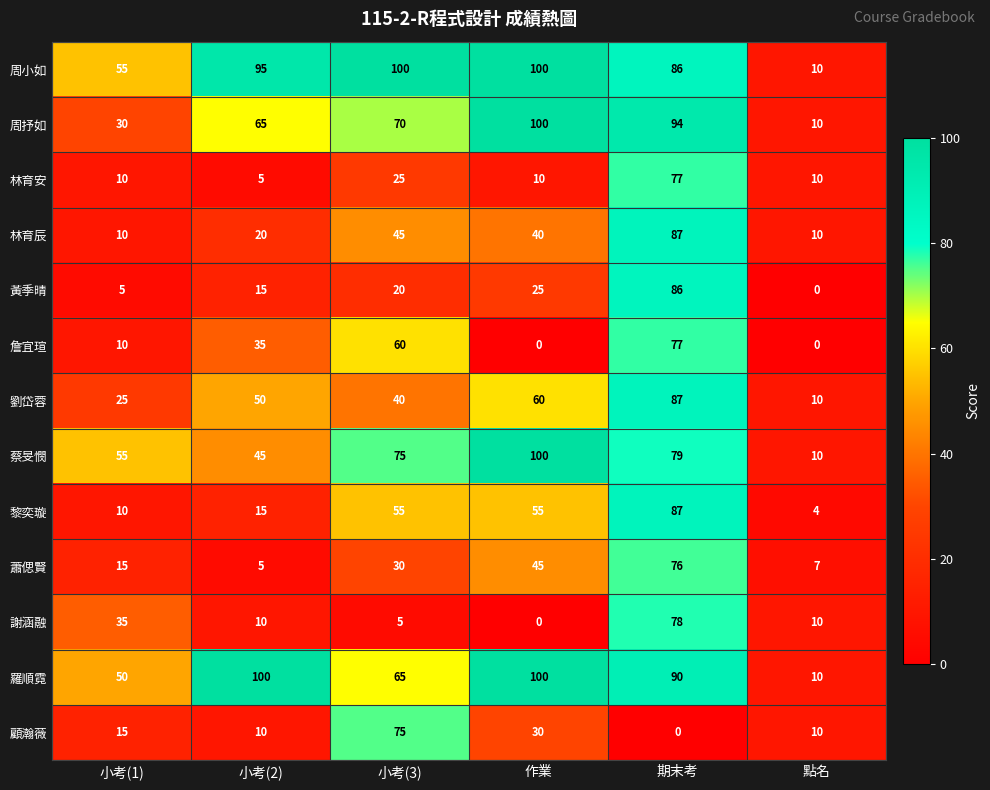

How many series are shown in this chart?

13